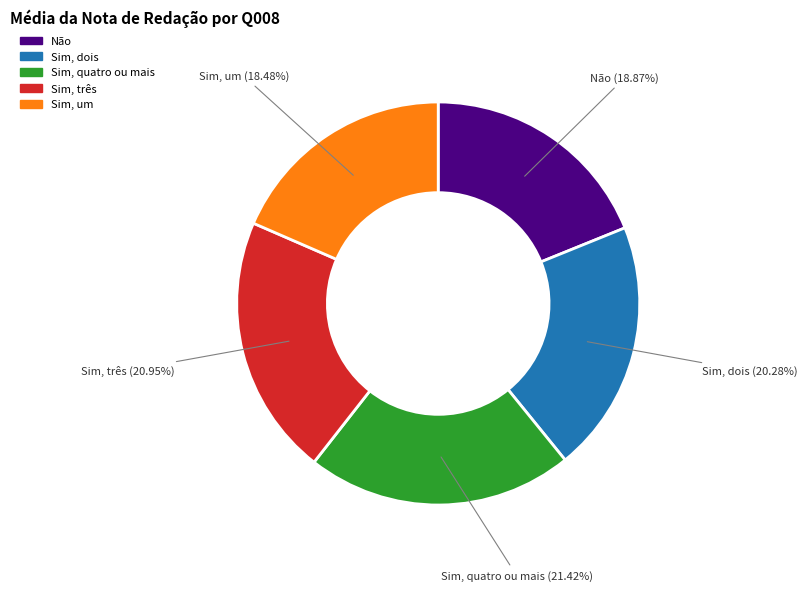

Which has a higher value, Sim, dois or Sim, um?

Sim, dois